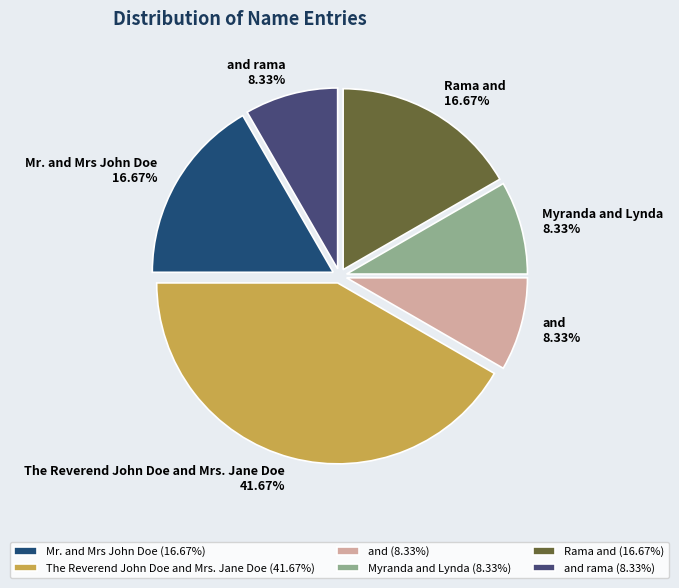

The Rama and slice represents 26% of the pie. True or false?

False